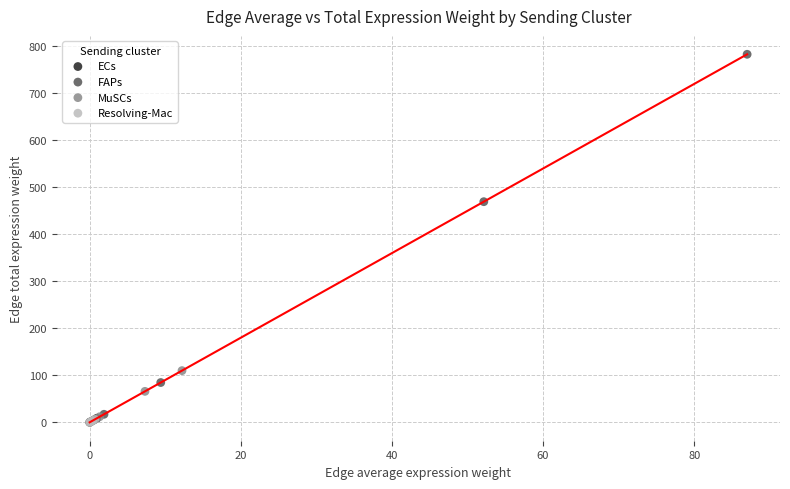

Which series has the largest Y range (max minus min)?

FAPs